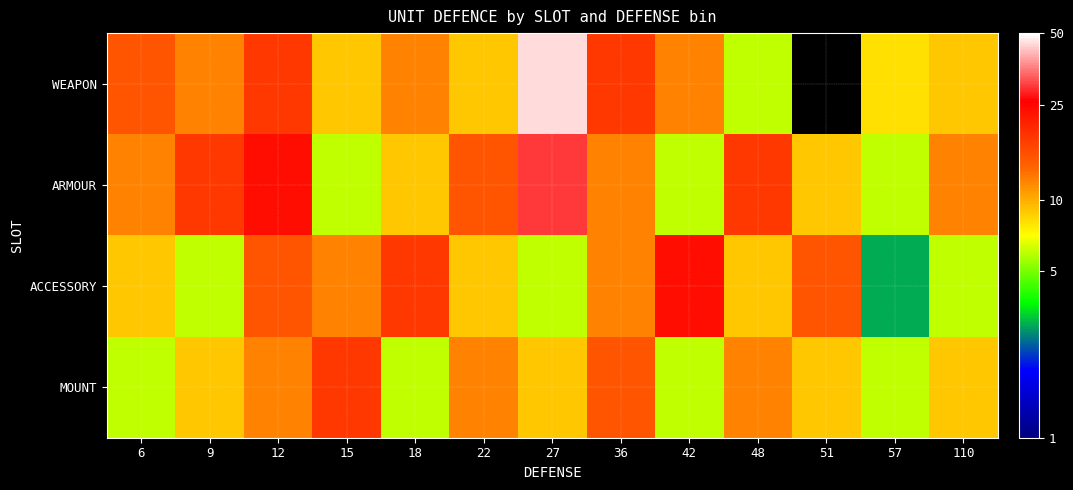

Where is ARMOUR nearest to the value 18?

9